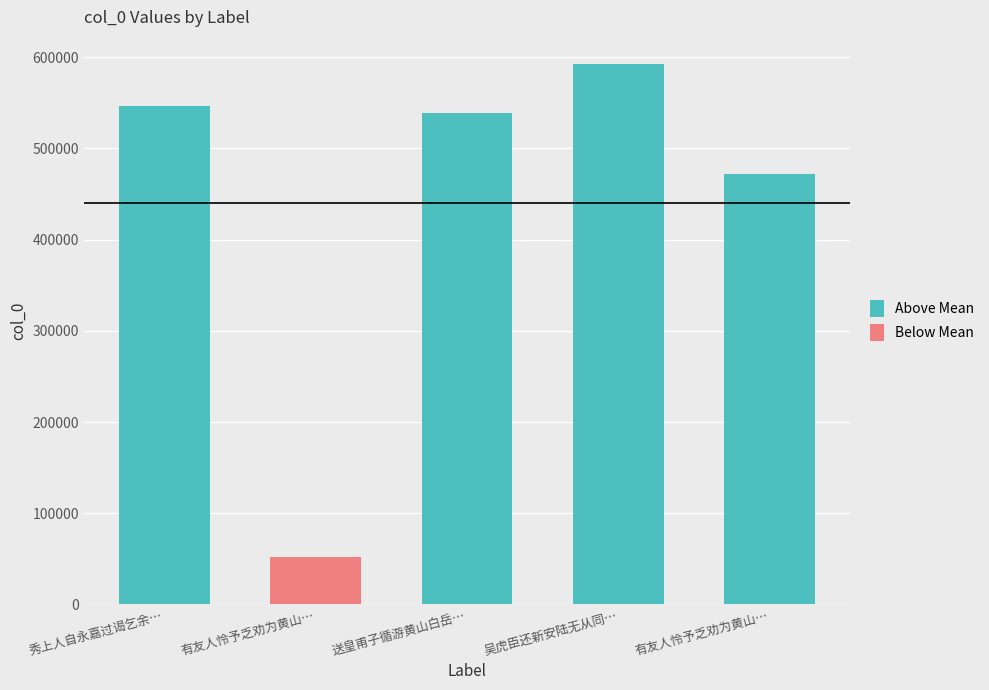

The chart shows a value of 92426 at 有友人怜予乏劝为黄山白岳之游. True or false?

False